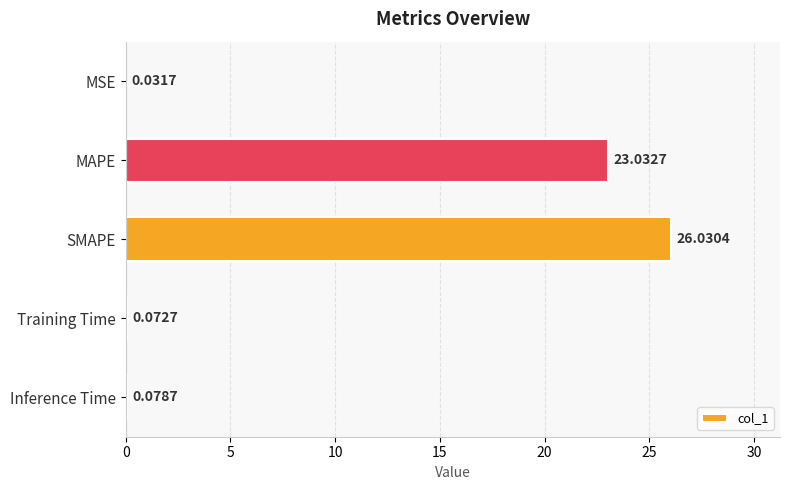

What is the sum of all values?

49.2